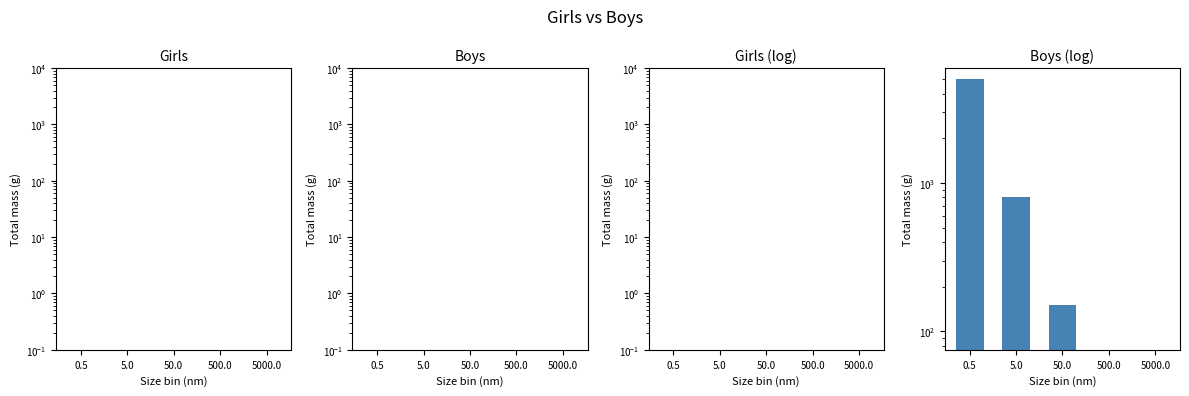

How many categories are shown in the chart?

5